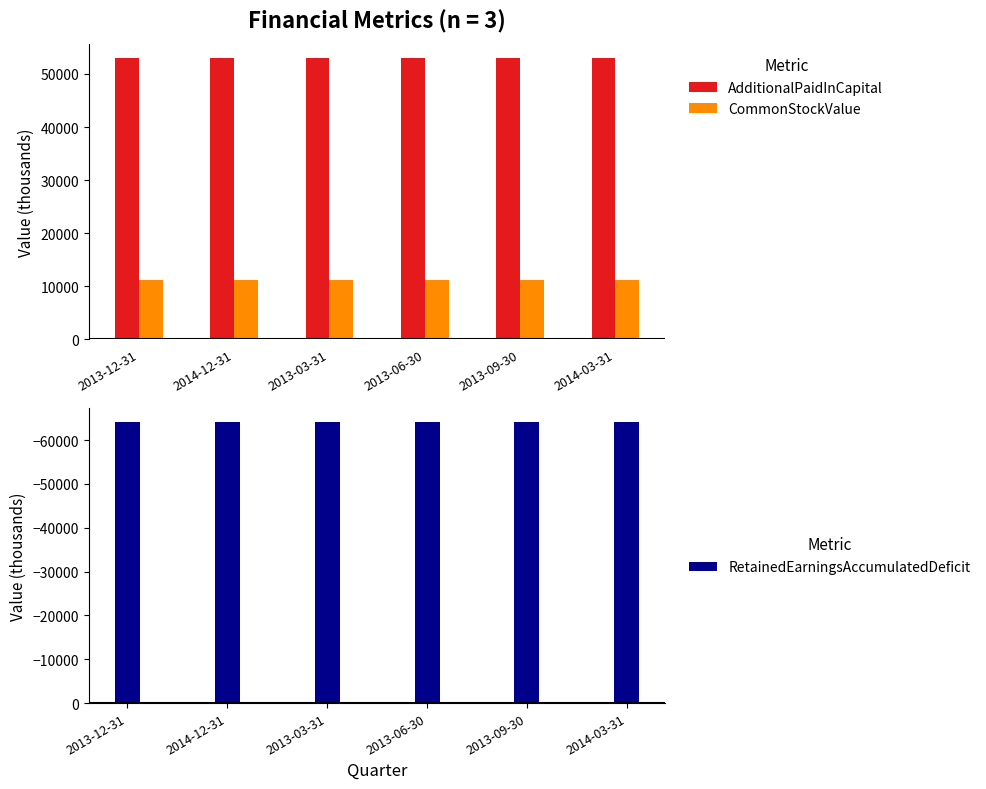

How many data points does each series have?

6